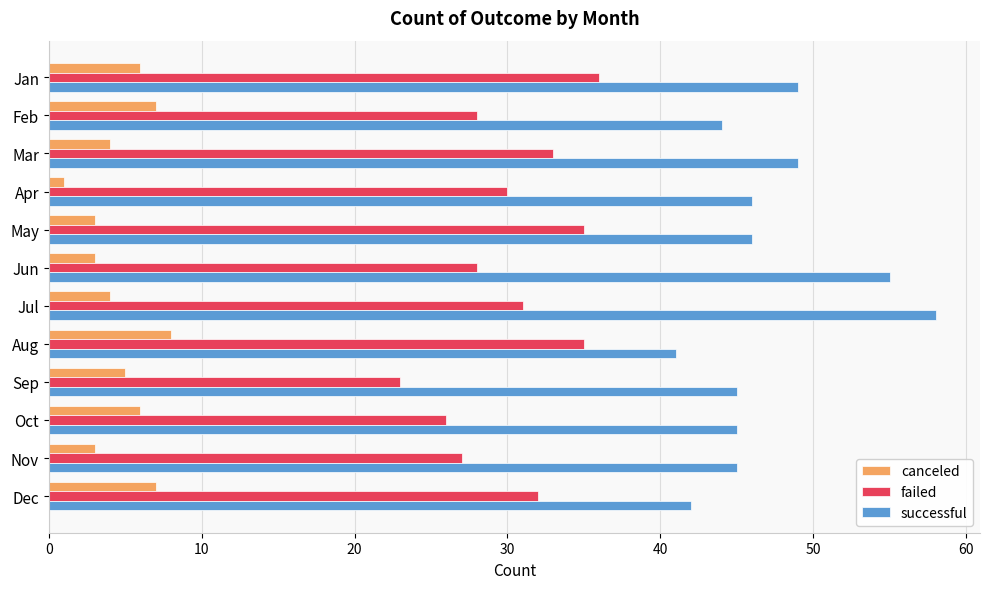

True or false: successful has a value of 44 at Feb.

True